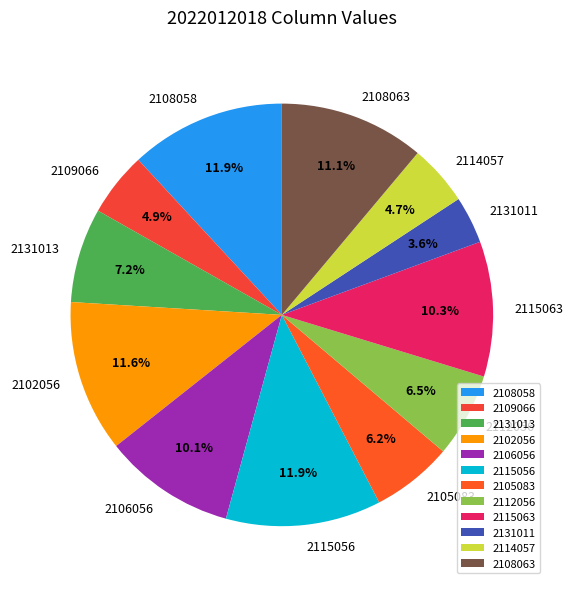

What percentage do 2108063 and 2131011 together represent?

14.7%